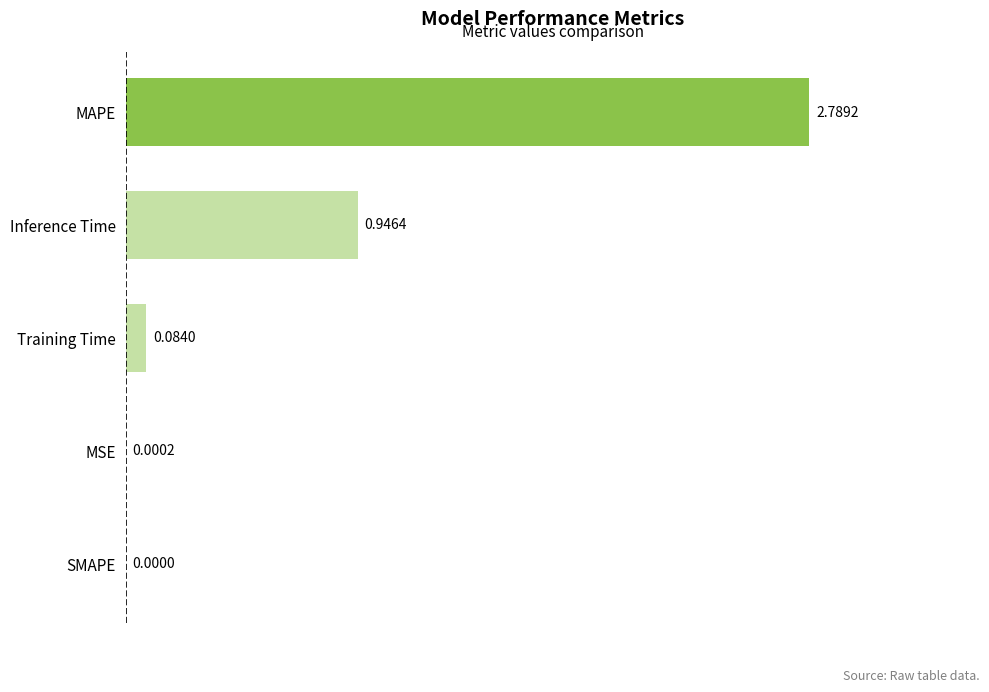

What is the change in value from Training Time to Inference Time?

+0.9